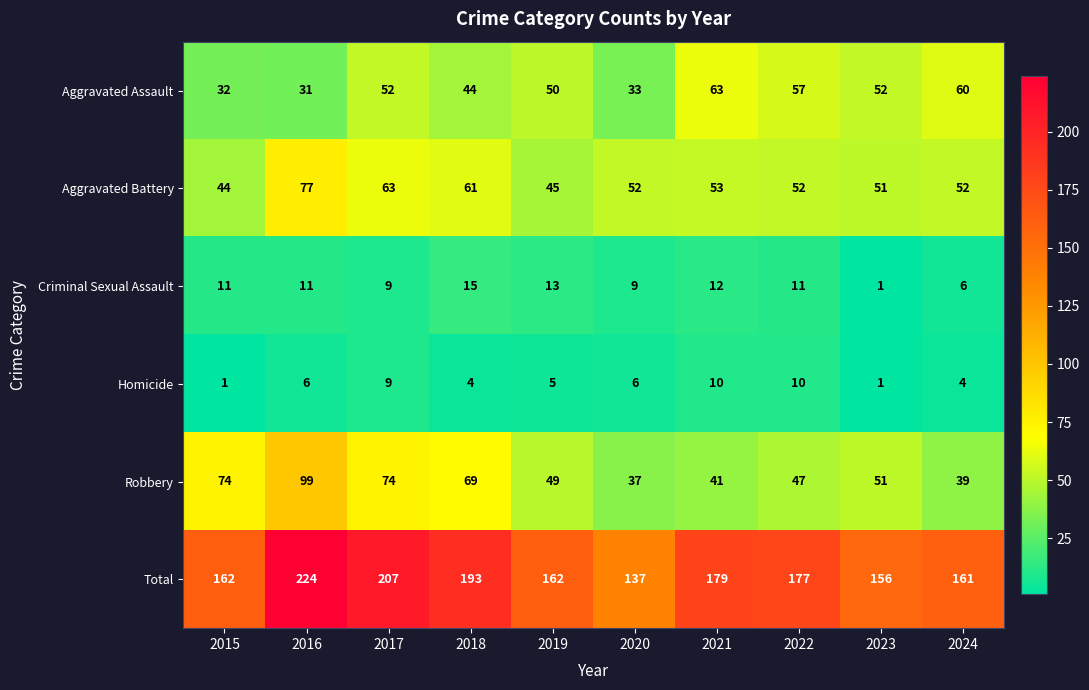

At 2018, list the series in order from largest to smallest.

Total, Robbery, Aggravated Battery, Aggravated Assault, Criminal Sexual Assault, Homicide